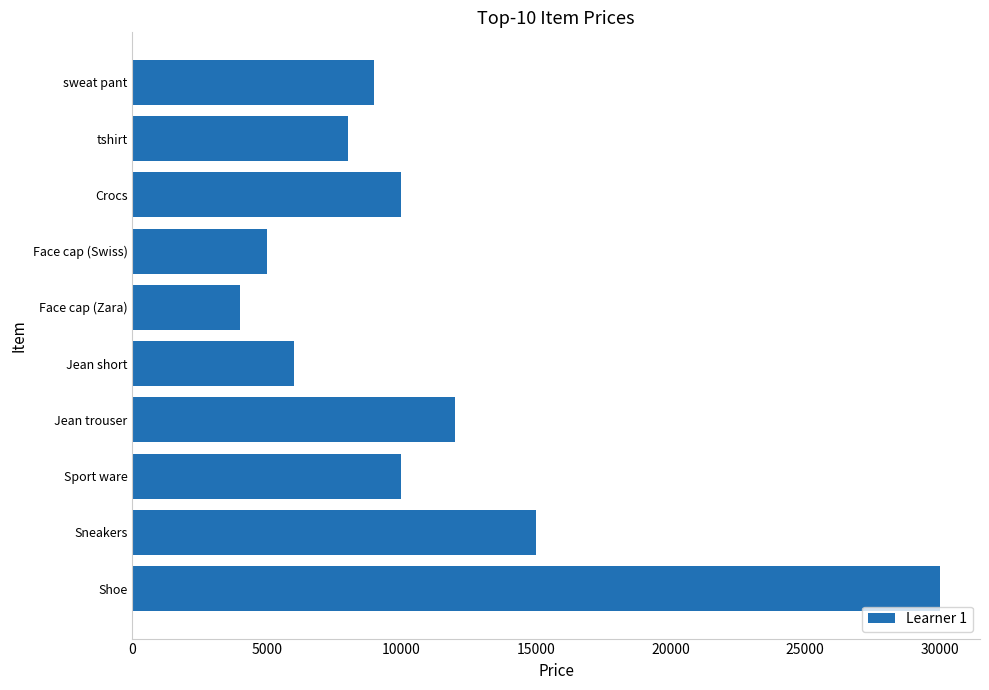

The chart shows a value of 12000 at Jean trouser. True or false?

True